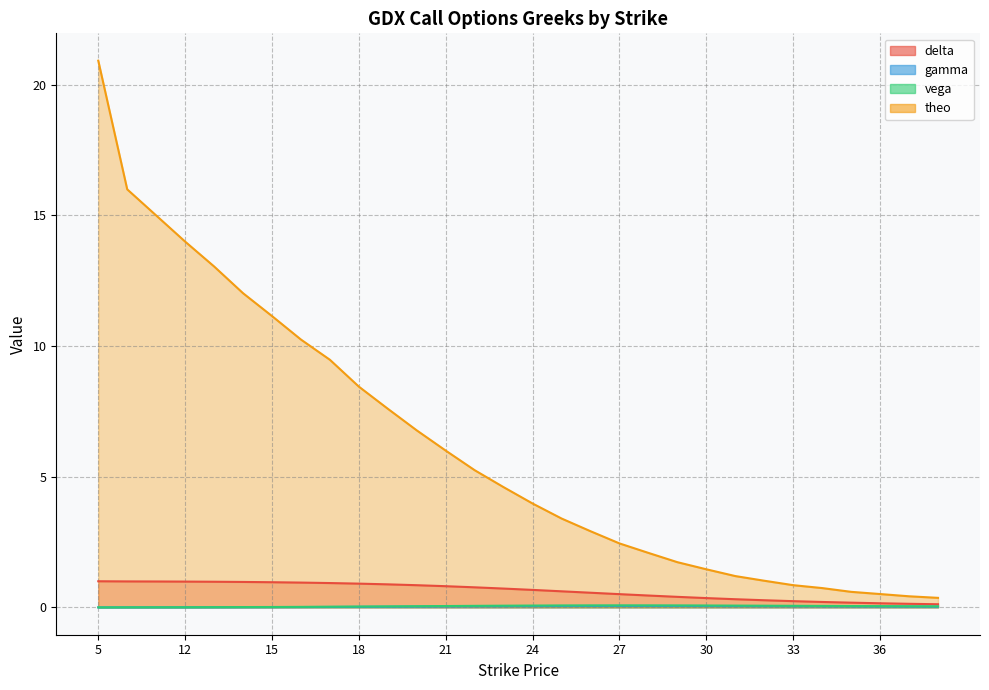

True or false: vega and gamma cross at least once.

False